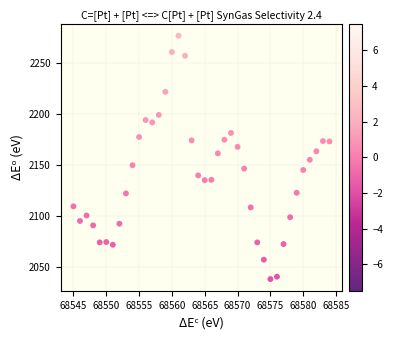

What is the range of Y values (max minus min)?

238.7